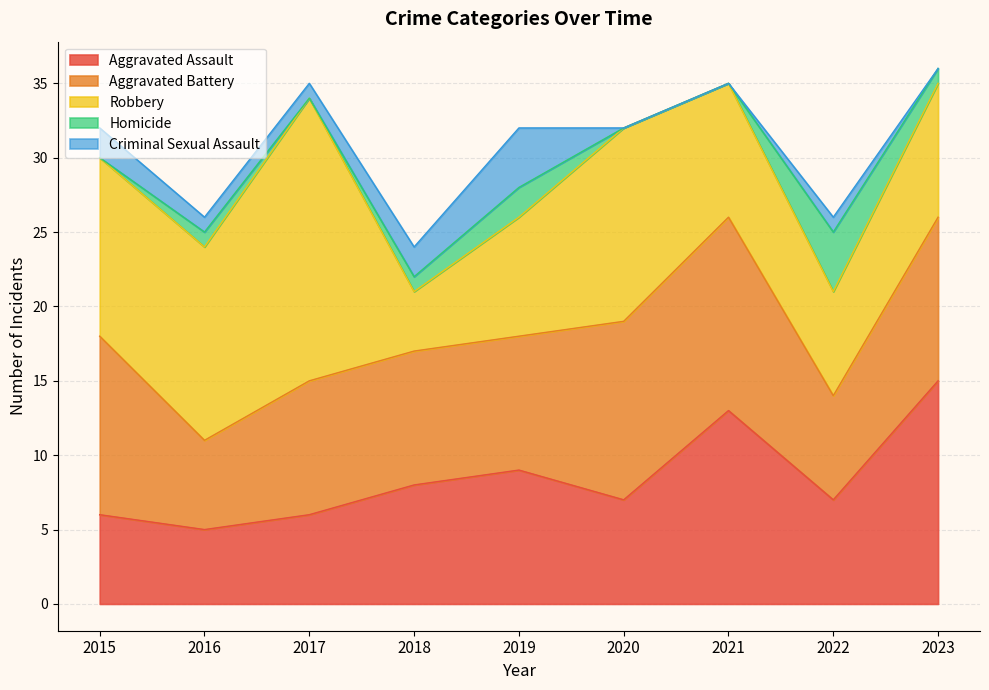

What is the difference between the maximum and minimum values in the Robbery series?

15